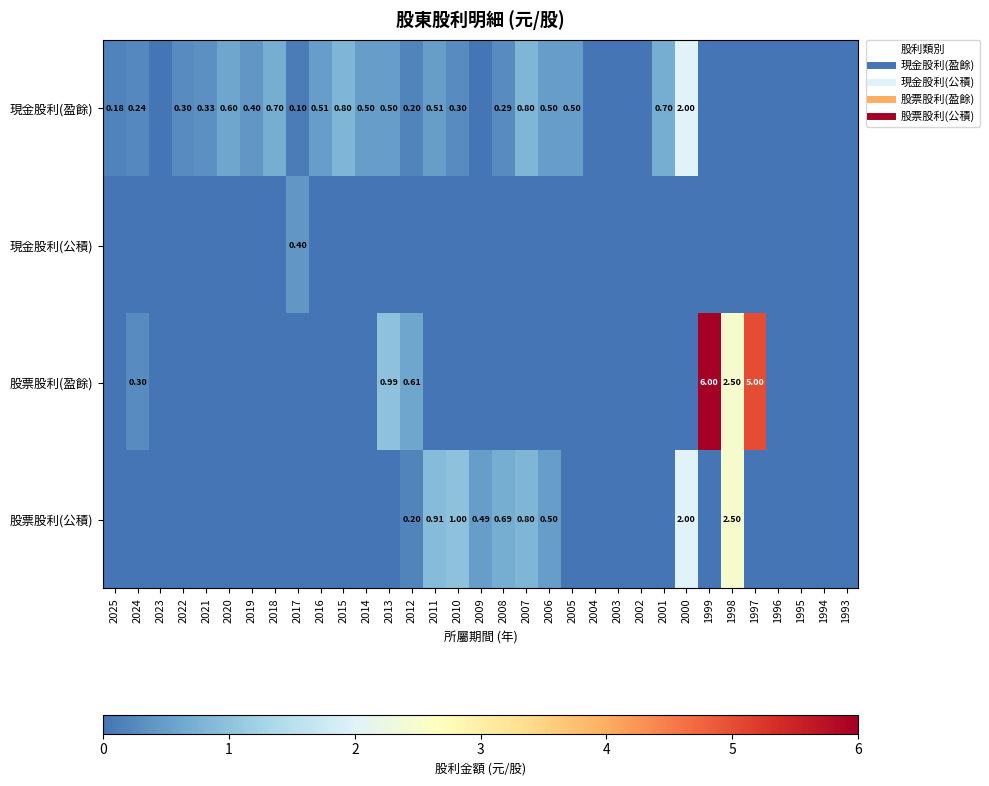

Is it true that 股票股利(公積) equals 1.5 at 2014?

False